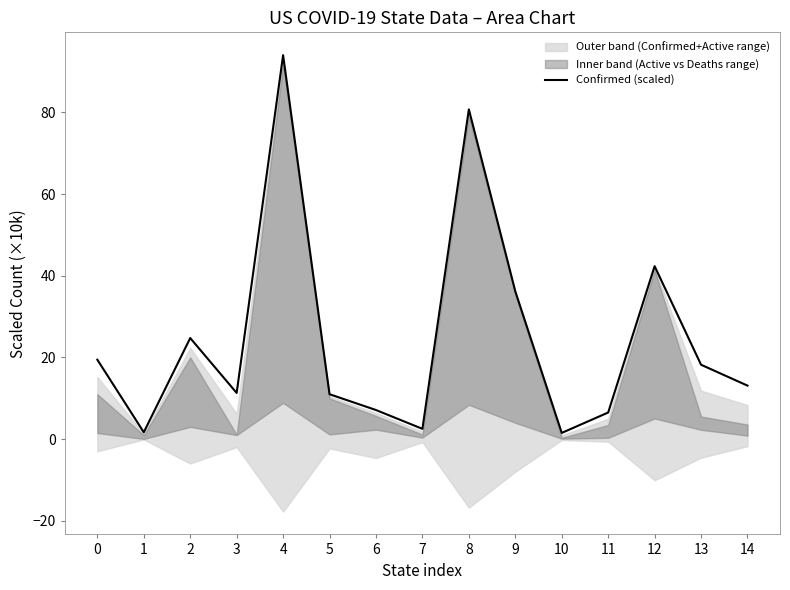

What value does the data have at 1?

1.7